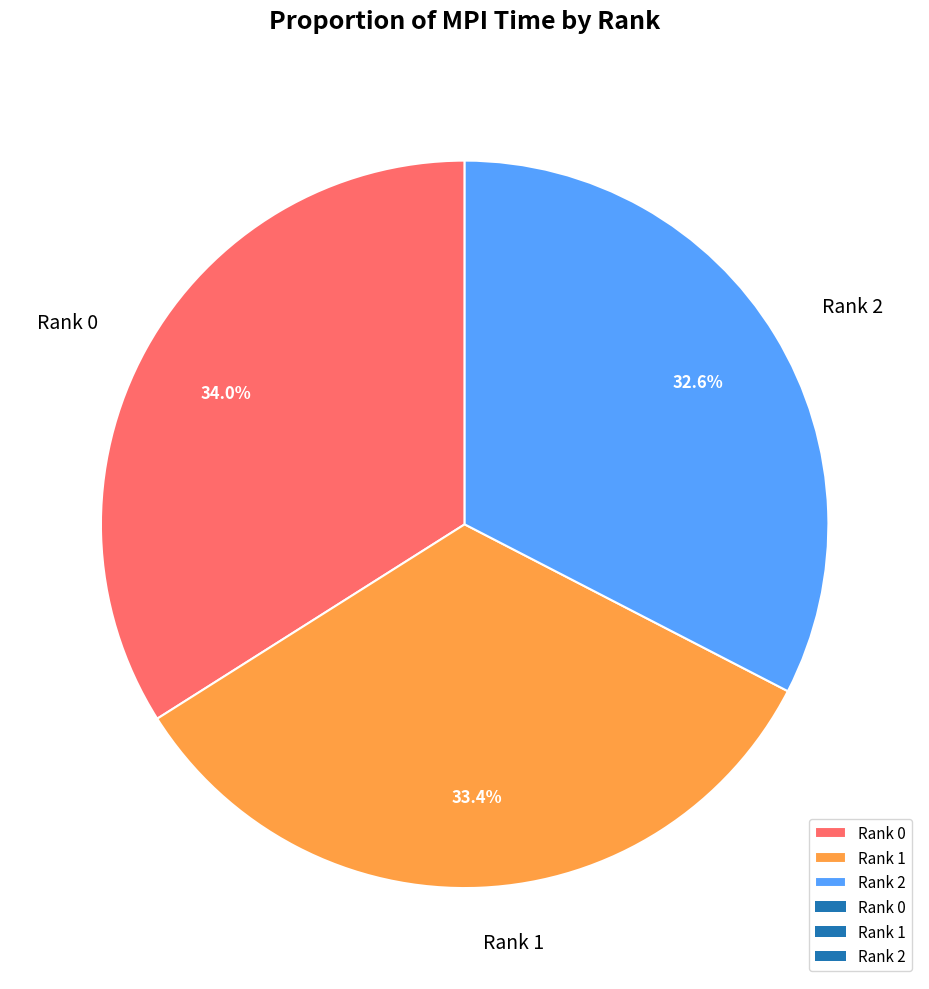

What portion of the pie excludes Rank 0?

66.0%